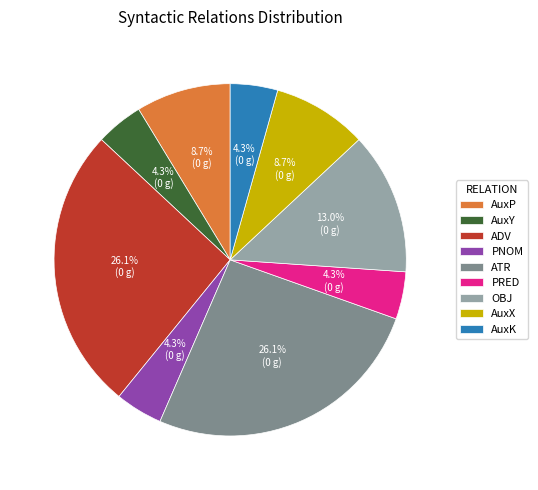

Combined, do AuxP and OBJ account for over 50%?

No